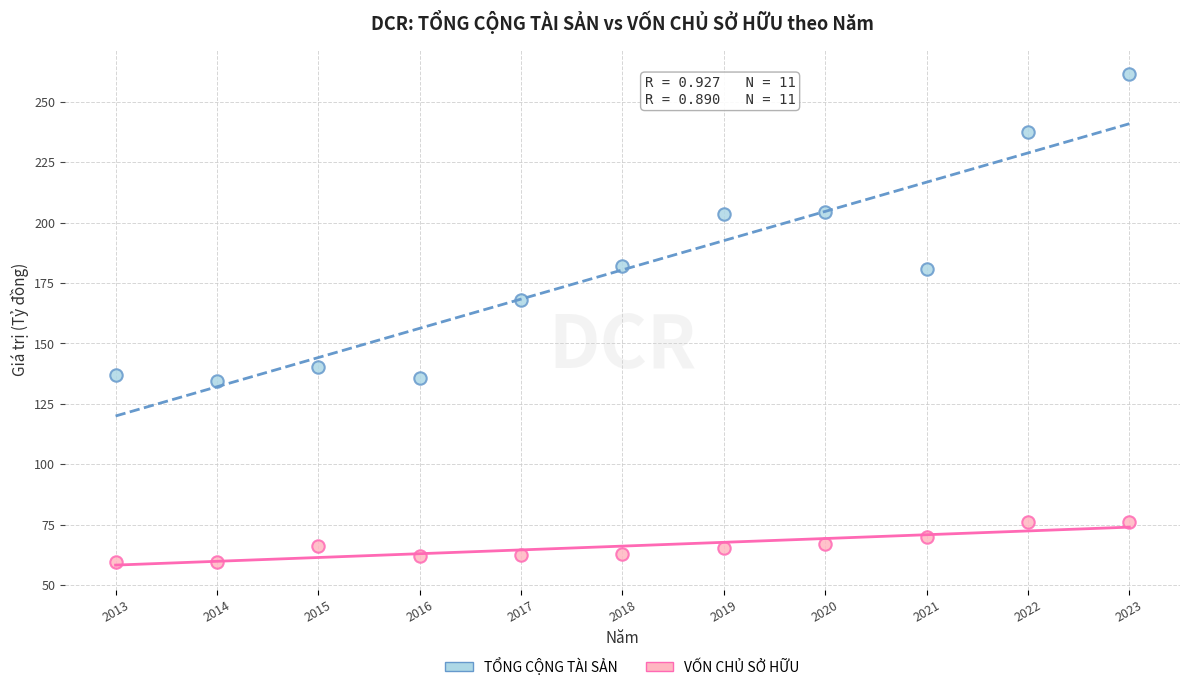

Which series has the widest spread of Y values?

TỔNG CỘNG TÀI SẢN